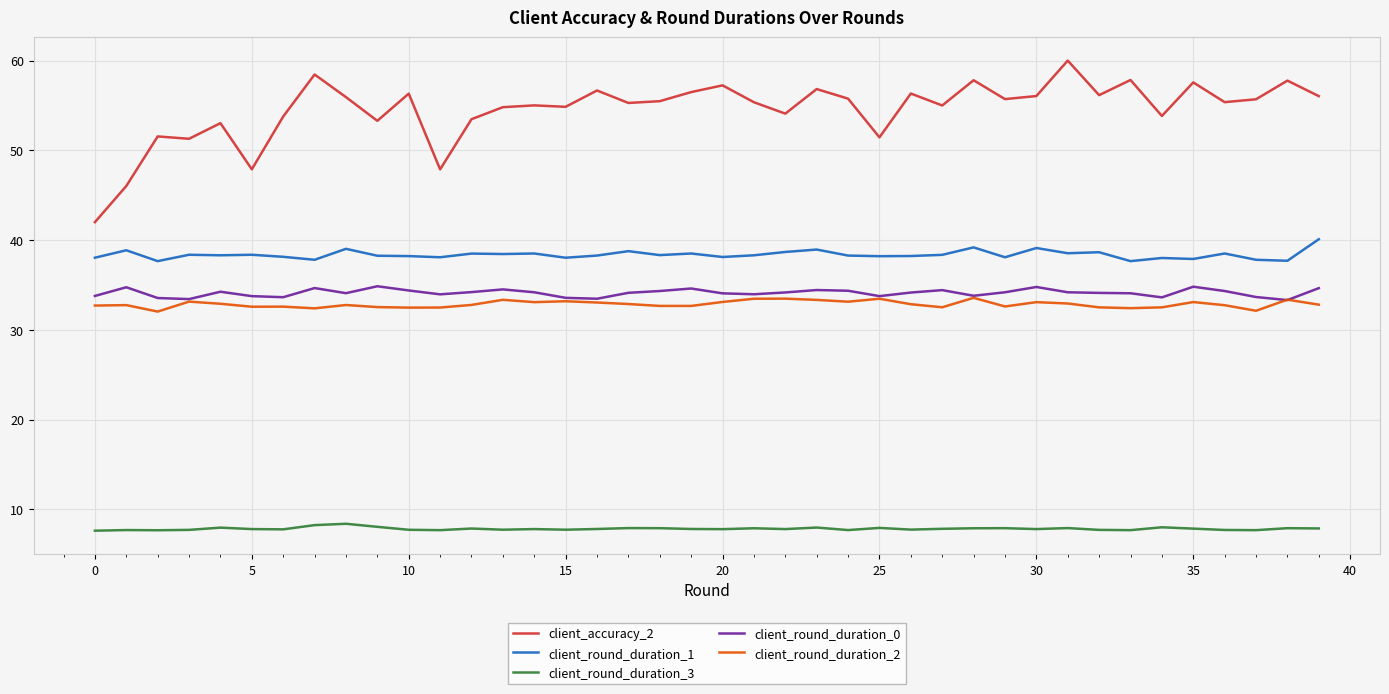

What are all the series names shown in the legend?

client_accuracy_2, client_round_duration_1, client_round_duration_3, client_round_duration_0, client_round_duration_2